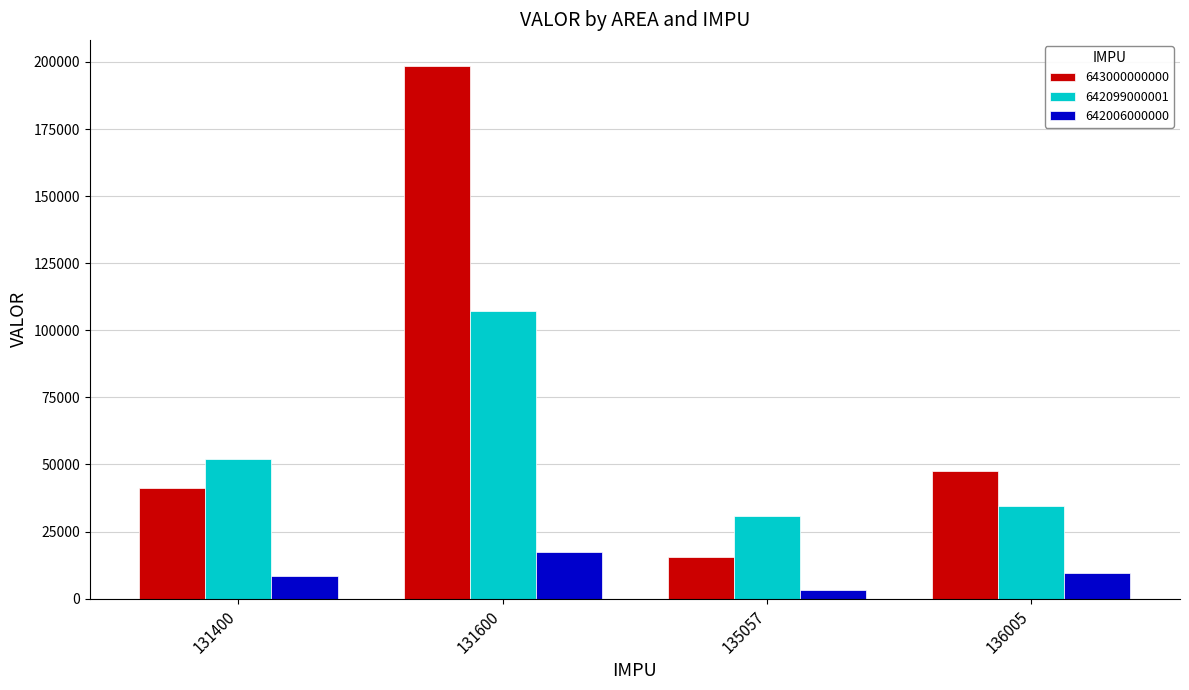

What is the greatest value displayed?

198300